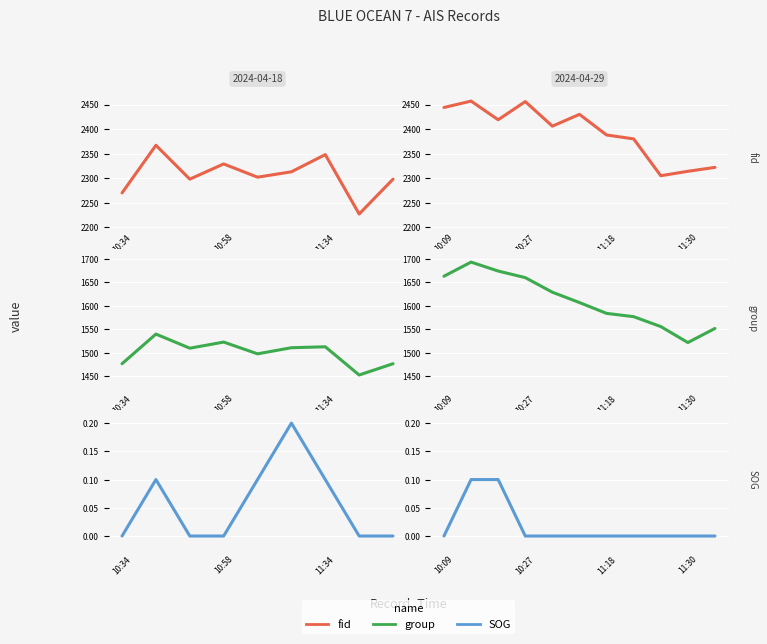

At which category does group reach its first local valley?

11:30